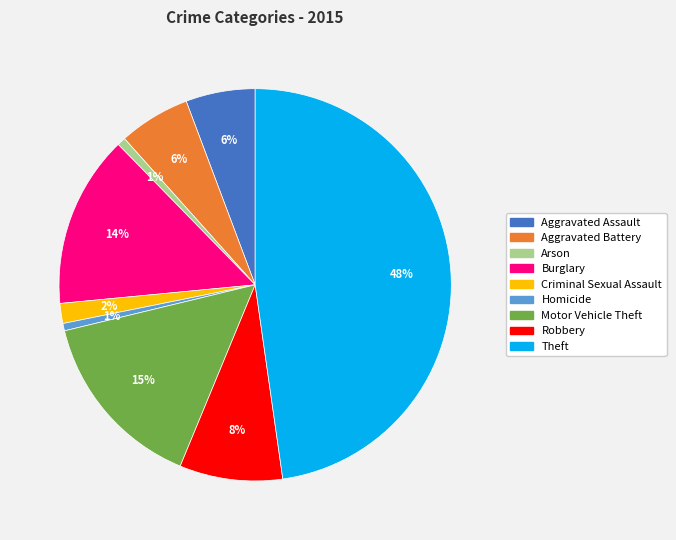

How many segments does this pie chart have?

9